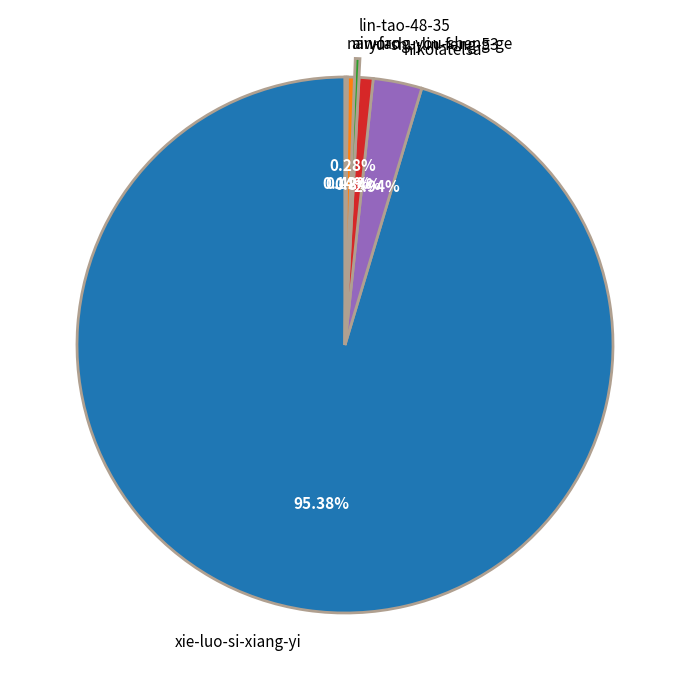

Which slice is the largest?

xie-luo-si-xiang-yi